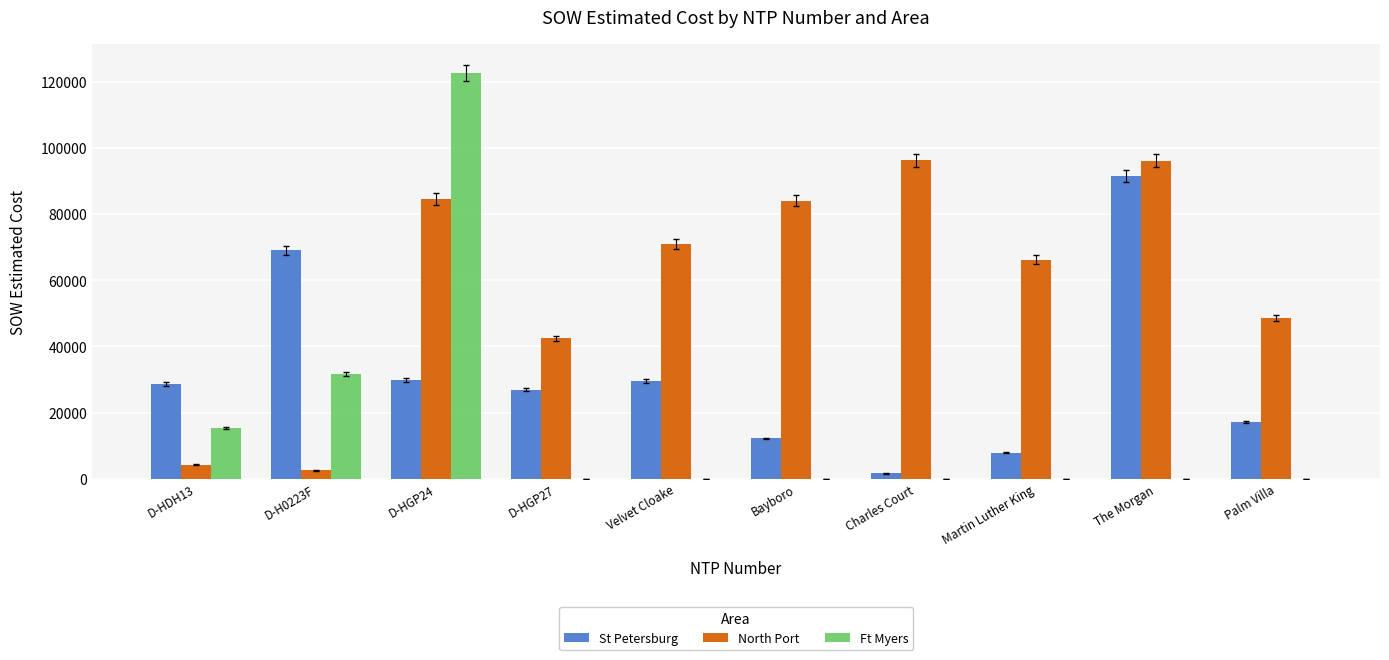

True or false: North Port has a value of 66271.5 at Martin Luther King.

True